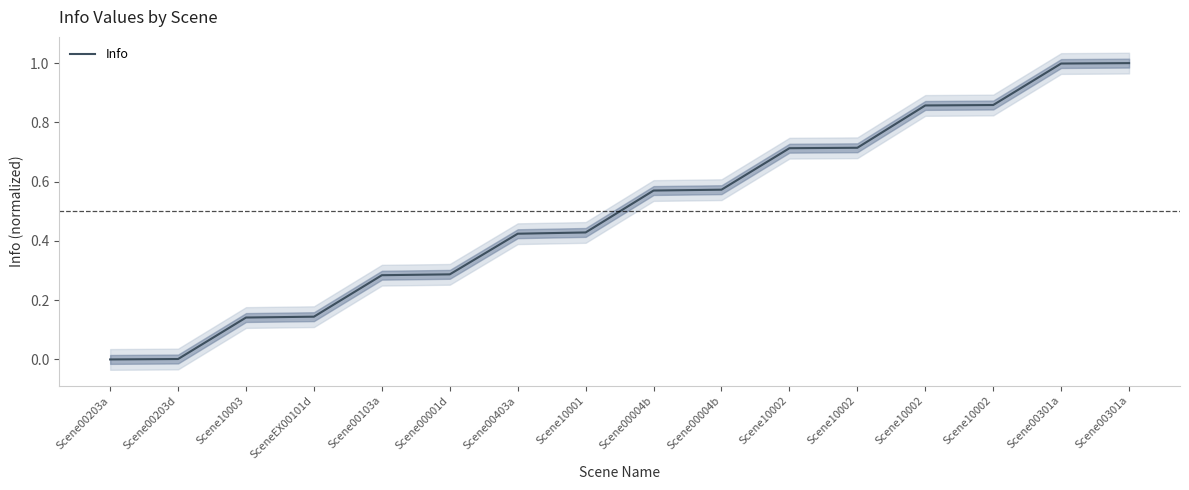

What is the greatest value displayed?

1.0